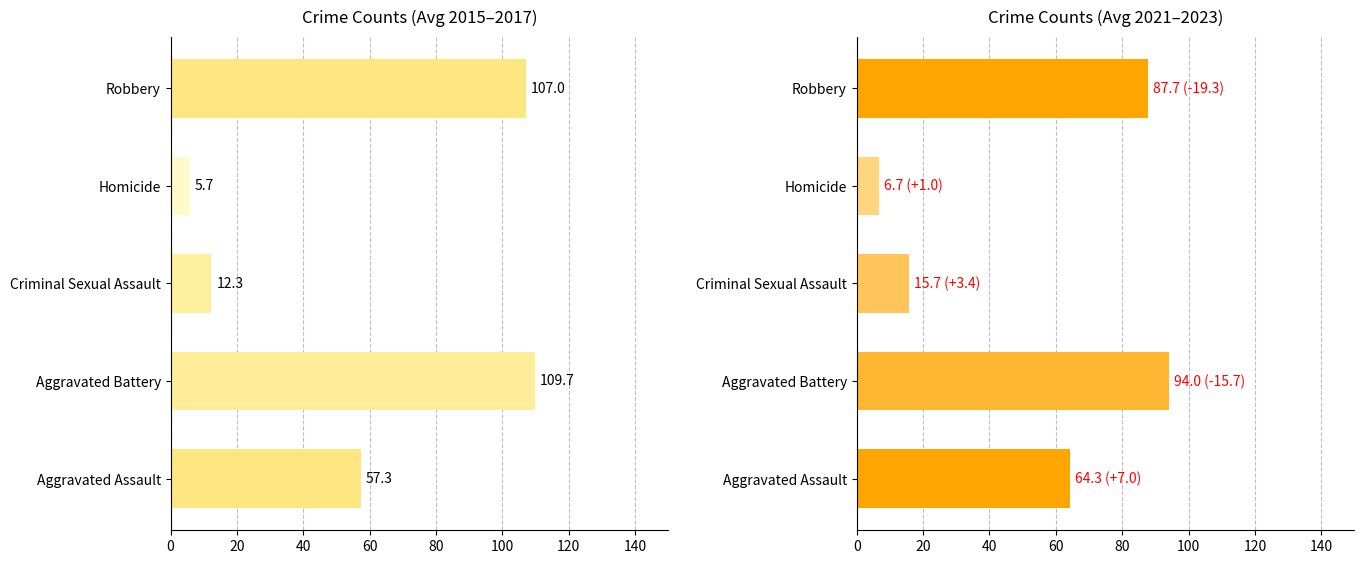

Rank the series at Homicide from highest to lowest value.

Avg 2021-2023, Avg 2015-2017